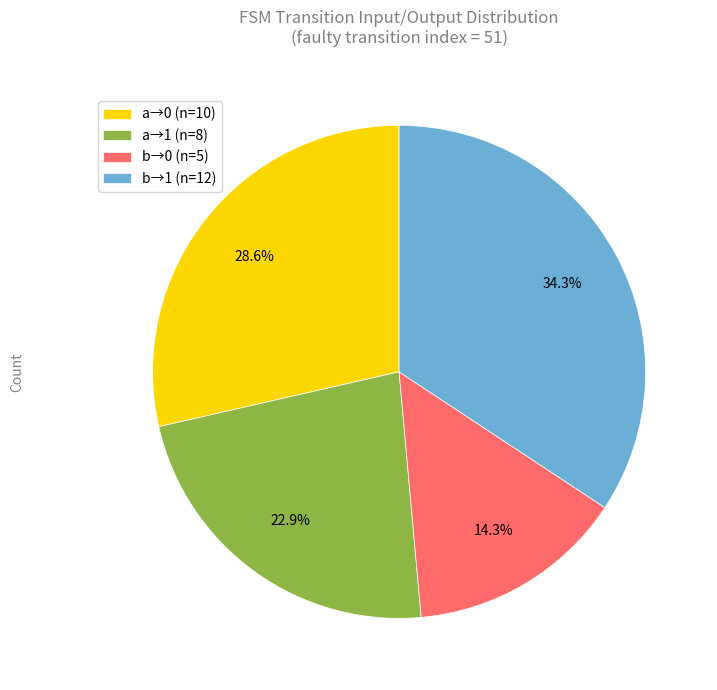

To the nearest percent, what is the average slice percentage?

25%